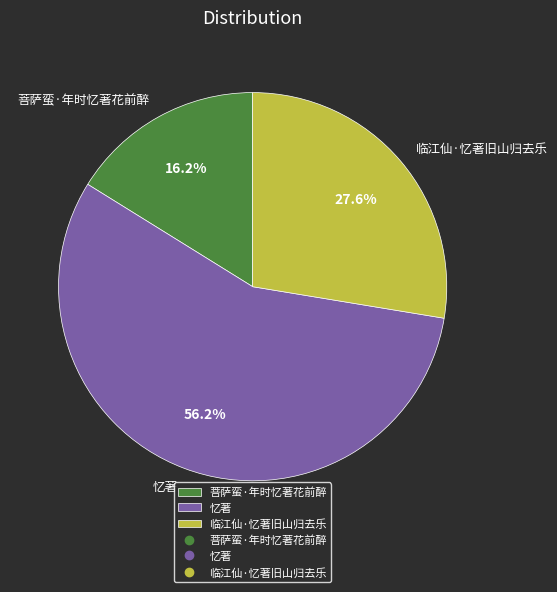

To the nearest percent, what percentage of the pie is 忆著?

56%